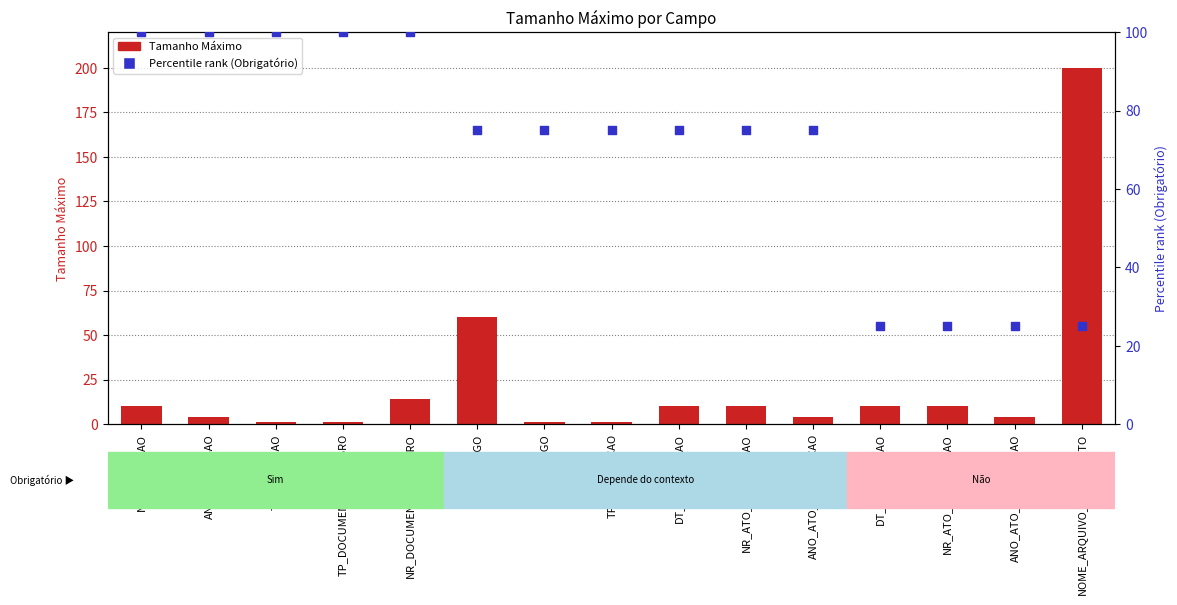

At how many categories does at least one series exceed 161?

1